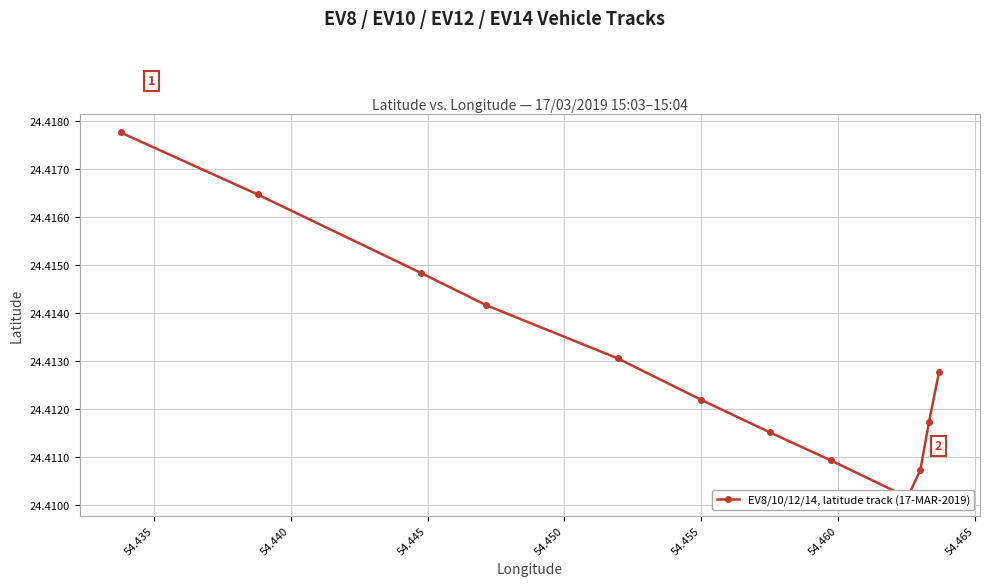

How many data points does each series have?

12